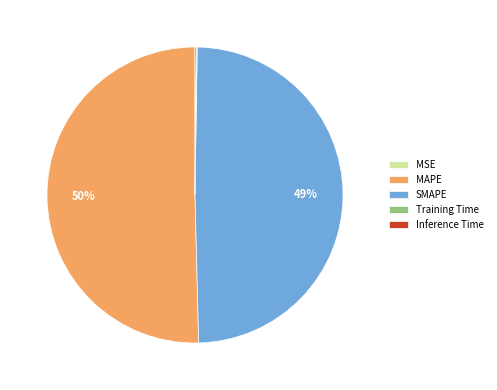

To the nearest percent, what is the average slice percentage?

20%